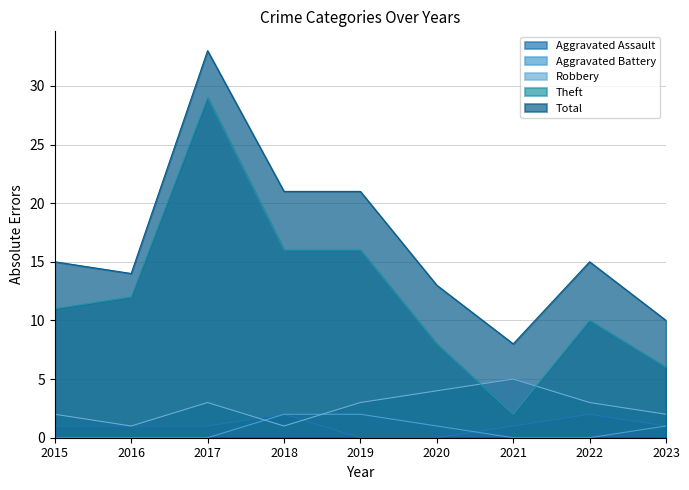

List the series in order of their peak value, lowest first.

Aggravated Assault, Aggravated Battery, Robbery, Theft, Total